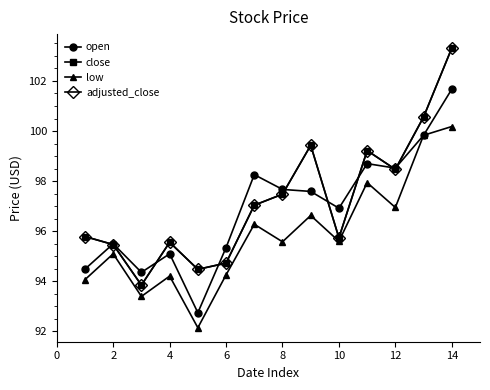

Is this an area chart (filled region under the line)?

No